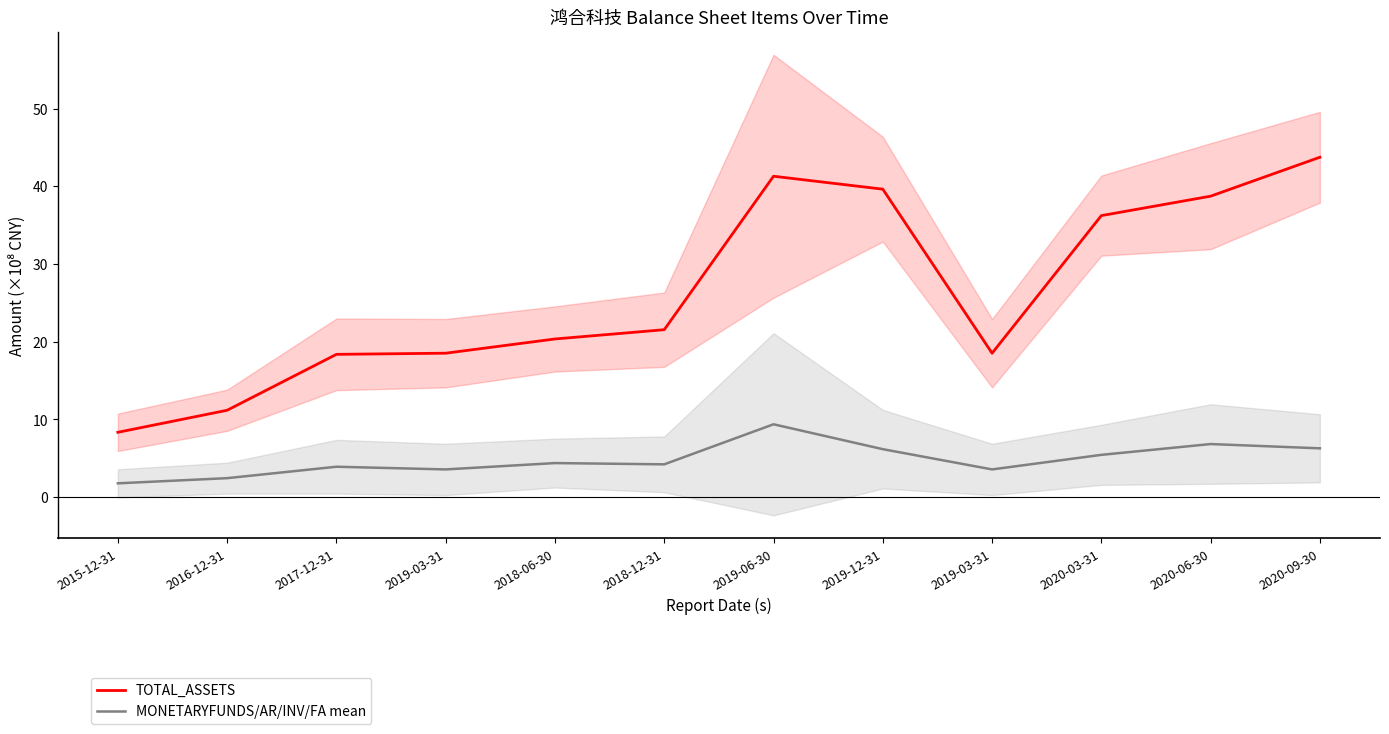

Is the value of MONETARYFUNDS/AR/INV/FA mean at 2019-06-30 greater than the value of TOTAL_ASSETS at 2019-03-31?

No